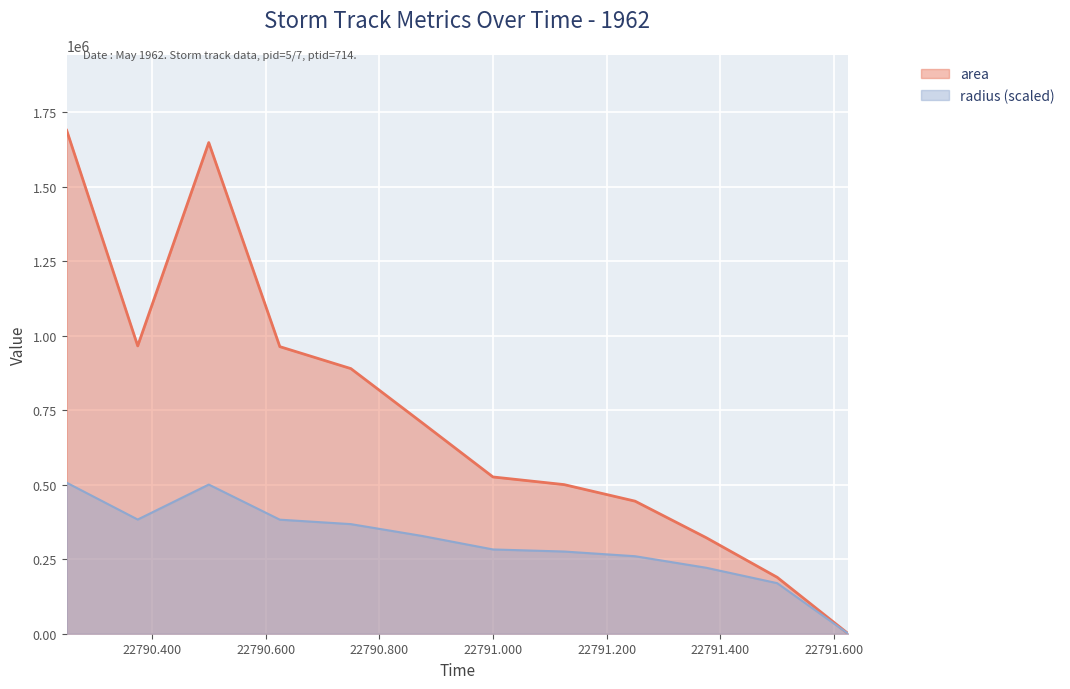

The value of area at 22790.5 is 692322.2. True or false?

False